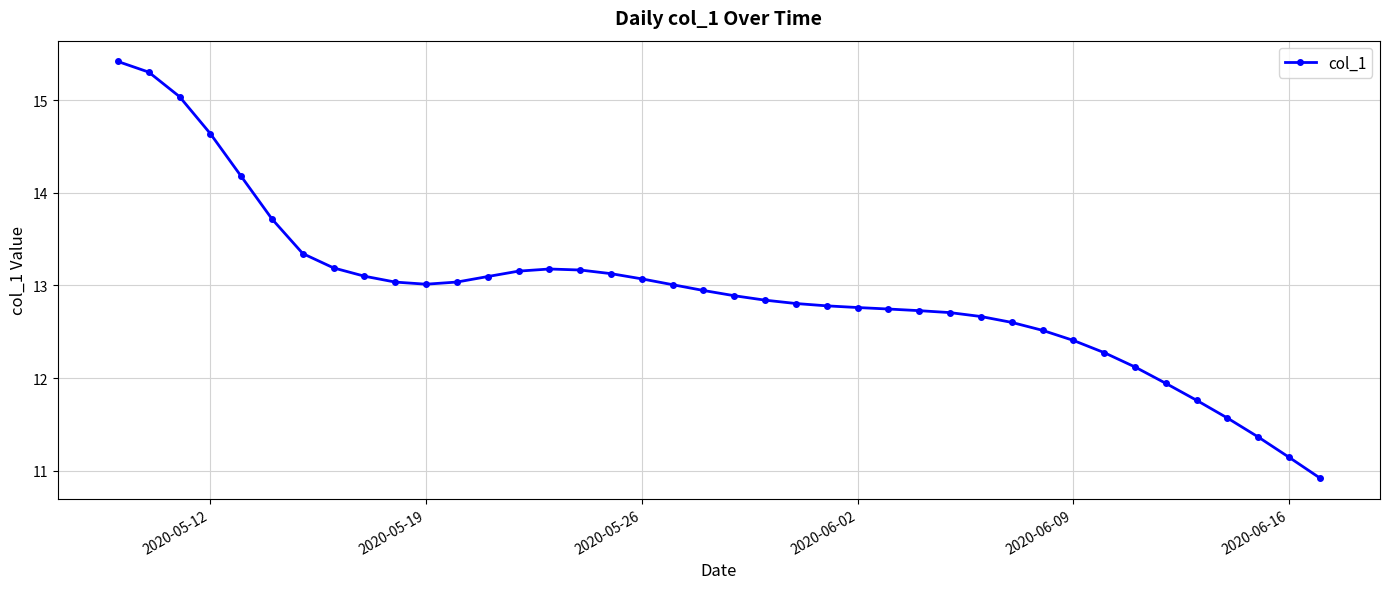

What is the value of the 20th point from the left?

12.9